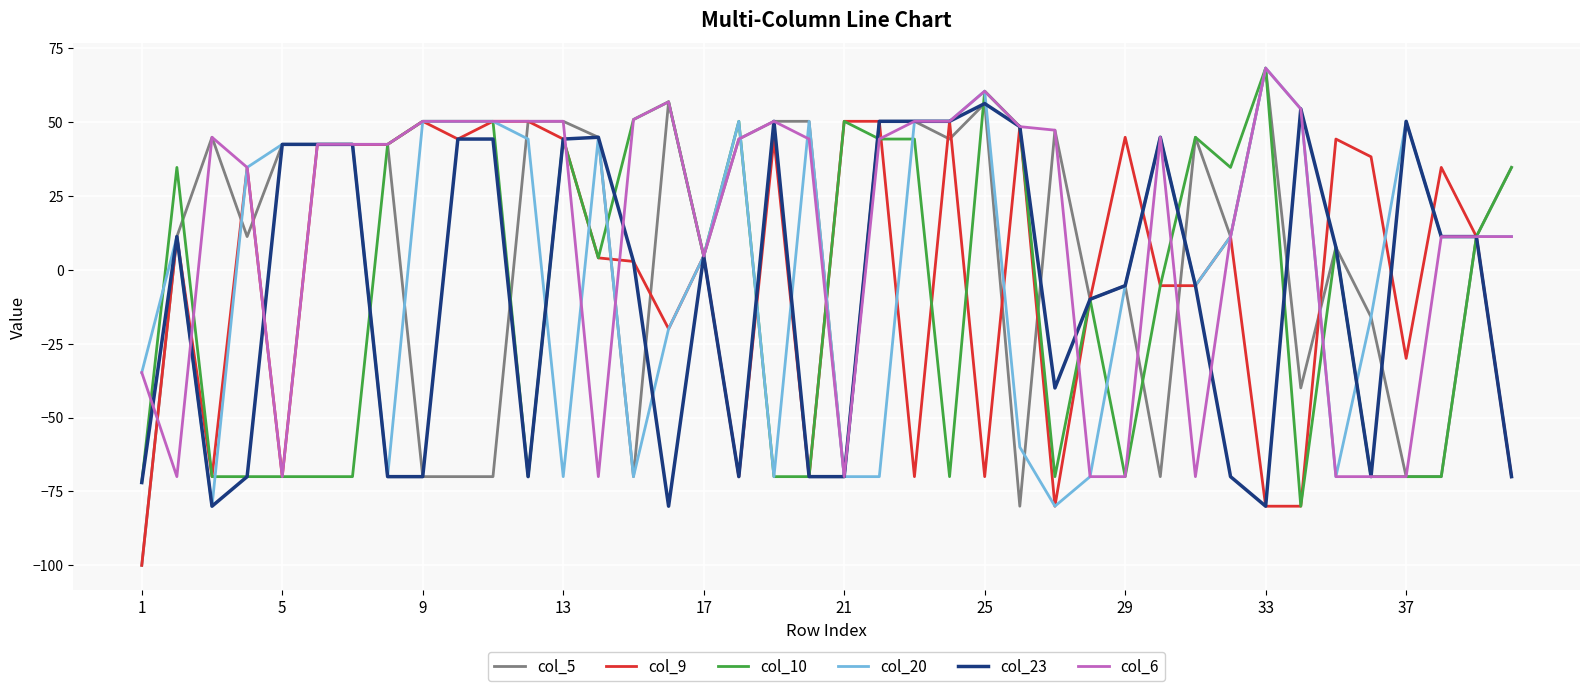

What is the average value of the col_20 series?

2.0